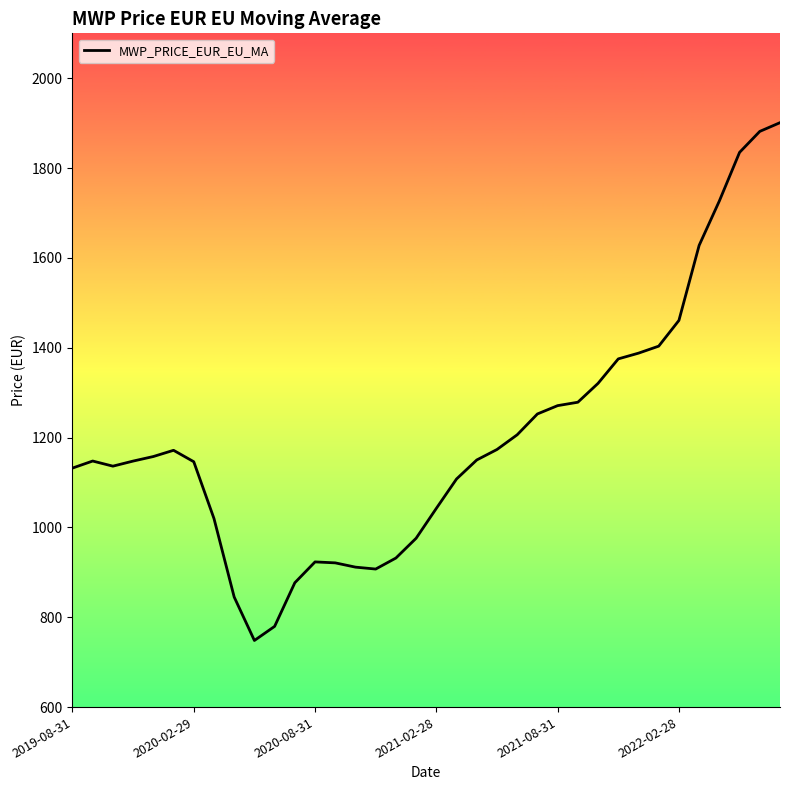

What is the minimum value shown in the chart?

748.3